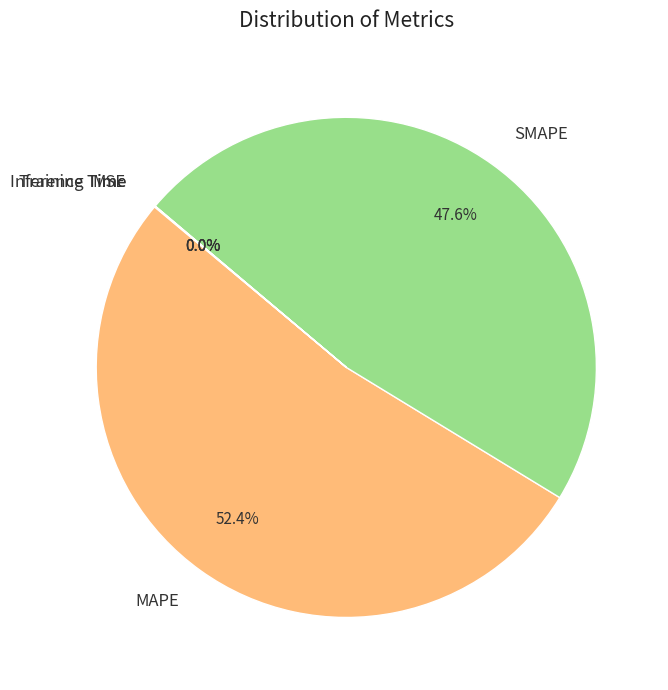

Is MAPE the majority of the pie?

Yes